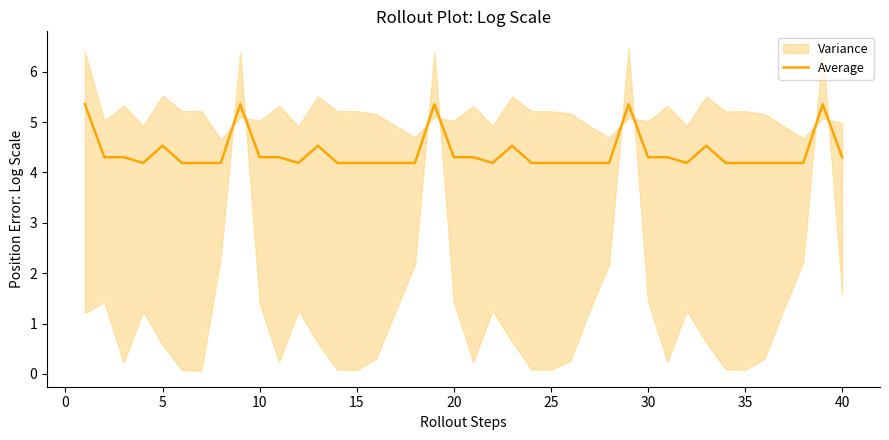

What is the highest value of the Average series?

5.4